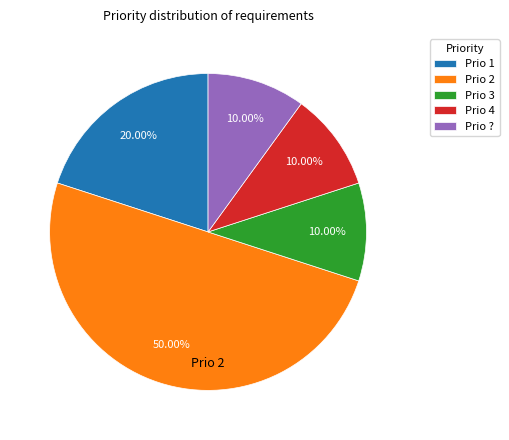

Does Prio 3 account for over 50% of the chart?

No